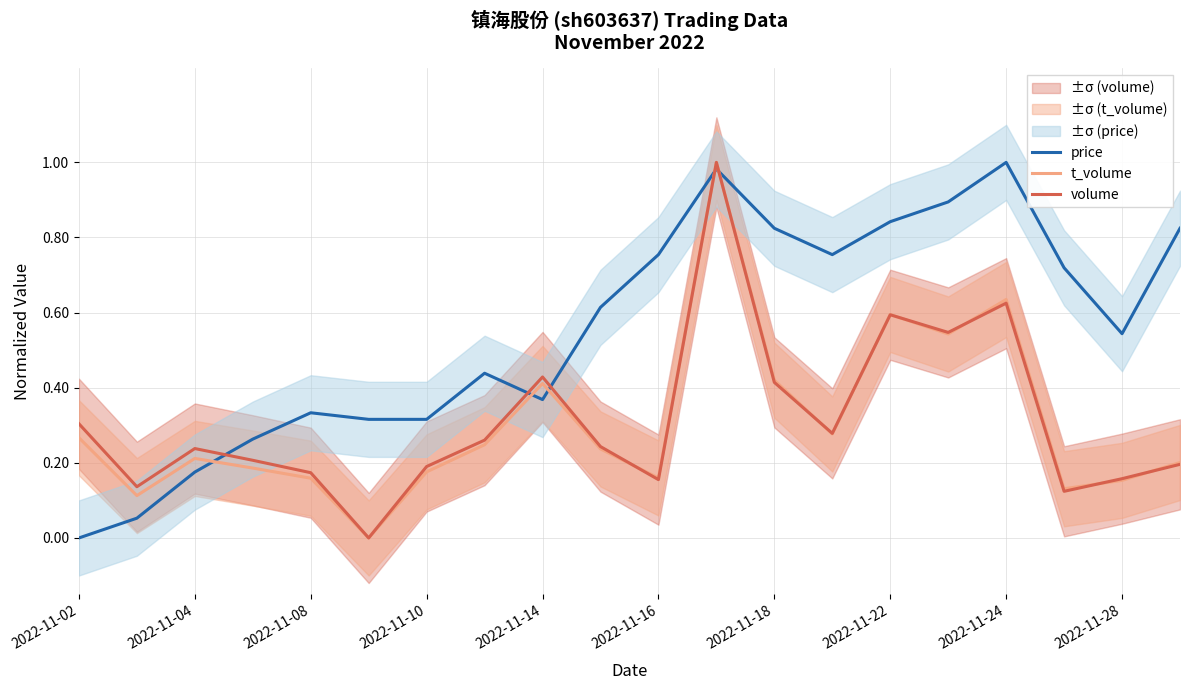

The volume series shows 0.3 at 2022-11-16. True or false?

False